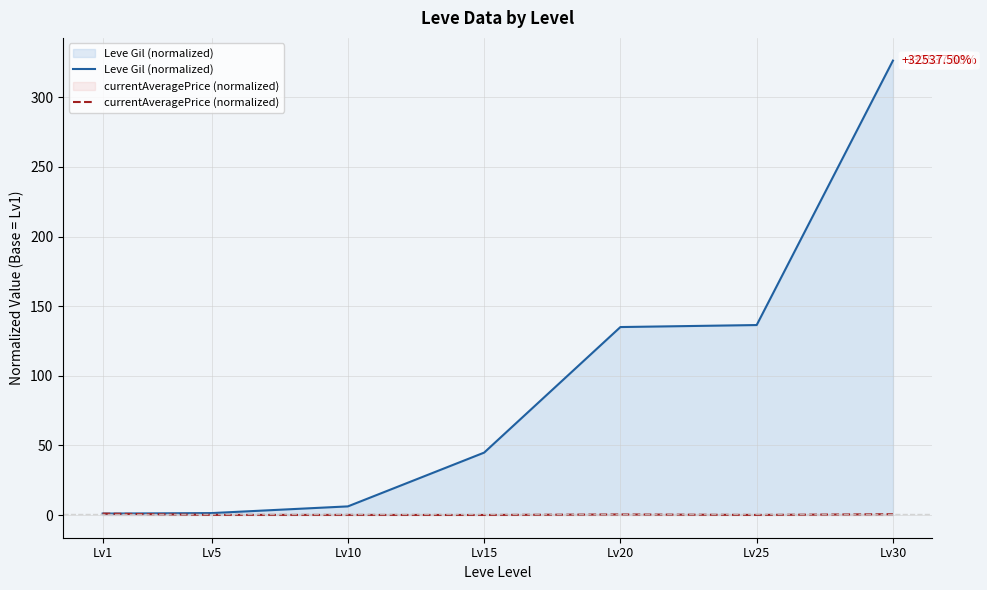

Where does the Leve Gil (normalized) series first go above 44?

Lv15